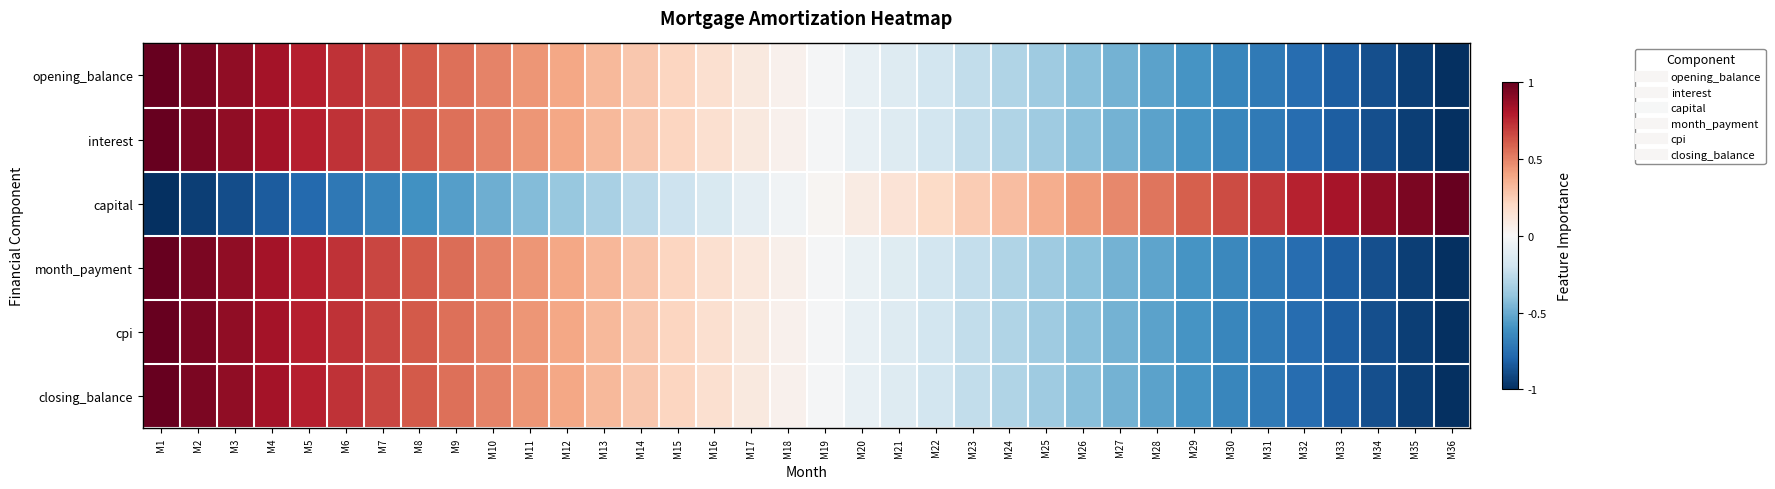

Reading left to right, list all the values displayed in this chart.

opening_balance: M1=1.0	M2=0.9	M3=0.9	M4=0.8	M5=0.8	M6=0.7	M7=0.7	M8=0.6	M9=0.6	M10=0.5	M11=0.4	M12=0.4	M13=0.3	M14=0.3	M15=0.2	M16=0.2	M17=0.1	M18=0.0	M19=-0.0	M20=-0.1	M21=-0.1	M22=-0.2	M23=-0.2	M24=-0.3	M25=-0.4	M26=-0.4	M27=-0.5	M28=-0.5	M29=-0.6	M30=-0.6	M31=-0.7	M32=-0.8	M33=-0.8	M34=-0.9	M35=-0.9	M36=-1.0
interest: M1=1.0	M2=0.9	M3=0.9	M4=0.8	M5=0.8	M6=0.7	M7=0.7	M8=0.6	M9=0.6	M10=0.5	M11=0.4	M12=0.4	M13=0.3	M14=0.3	M15=0.2	M16=0.2	M17=0.1	M18=0.0	M19=-0.0	M20=-0.1	M21=-0.1	M22=-0.2	M23=-0.2	M24=-0.3	M25=-0.4	M26=-0.4	M27=-0.5	M28=-0.5	M29=-0.6	M30=-0.6	M31=-0.7	M32=-0.8	M33=-0.8	M34=-0.9	M35=-0.9	M36=-1.0
capital: M1=-1.0	M2=-0.9	M3=-0.9	M4=-0.8	M5=-0.8	M6=-0.7	M7=-0.7	M8=-0.6	M9=-0.5	M10=-0.5	M11=-0.4	M12=-0.4	M13=-0.3	M14=-0.3	M15=-0.2	M16=-0.1	M17=-0.1	M18=-0.0	M19=0.0	M20=0.1	M21=0.1	M22=0.2	M23=0.3	M24=0.3	M25=0.4	M26=0.4	M27=0.5	M28=0.5	M29=0.6	M30=0.7	M31=0.7	M32=0.8	M33=0.8	M34=0.9	M35=0.9	M36=1.0
month_payment: M1=1.0	M2=0.9	M3=0.9	M4=0.8	M5=0.8	M6=0.7	M7=0.7	M8=0.6	M9=0.6	M10=0.5	M11=0.4	M12=0.4	M13=0.3	M14=0.3	M15=0.2	M16=0.2	M17=0.1	M18=0.0	M19=-0.0	M20=-0.1	M21=-0.1	M22=-0.2	M23=-0.2	M24=-0.3	M25=-0.4	M26=-0.4	M27=-0.5	M28=-0.5	M29=-0.6	M30=-0.6	M31=-0.7	M32=-0.8	M33=-0.8	M34=-0.9	M35=-0.9	M36=-1.0
cpi: M1=1.0	M2=0.9	M3=0.9	M4=0.8	M5=0.8	M6=0.7	M7=0.7	M8=0.6	M9=0.6	M10=0.5	M11=0.4	M12=0.4	M13=0.3	M14=0.3	M15=0.2	M16=0.2	M17=0.1	M18=0.0	M19=-0.0	M20=-0.1	M21=-0.1	M22=-0.2	M23=-0.2	M24=-0.3	M25=-0.4	M26=-0.4	M27=-0.5	M28=-0.5	M29=-0.6	M30=-0.6	M31=-0.7	M32=-0.8	M33=-0.8	M34=-0.9	M35=-0.9	M36=-1.0
closing_balance: M1=1.0	M2=0.9	M3=0.9	M4=0.8	M5=0.8	M6=0.7	M7=0.7	M8=0.6	M9=0.6	M10=0.5	M11=0.4	M12=0.4	M13=0.3	M14=0.3	M15=0.2	M16=0.2	M17=0.1	M18=0.0	M19=-0.0	M20=-0.1	M21=-0.1	M22=-0.2	M23=-0.2	M24=-0.3	M25=-0.4	M26=-0.4	M27=-0.5	M28=-0.5	M29=-0.6	M30=-0.6	M31=-0.7	M32=-0.8	M33=-0.8	M34=-0.9	M35=-0.9	M36=-1.0